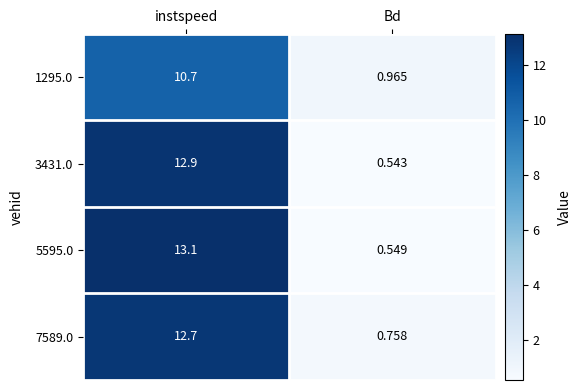

At which label does 3431.0 reach its minimum?

Bd